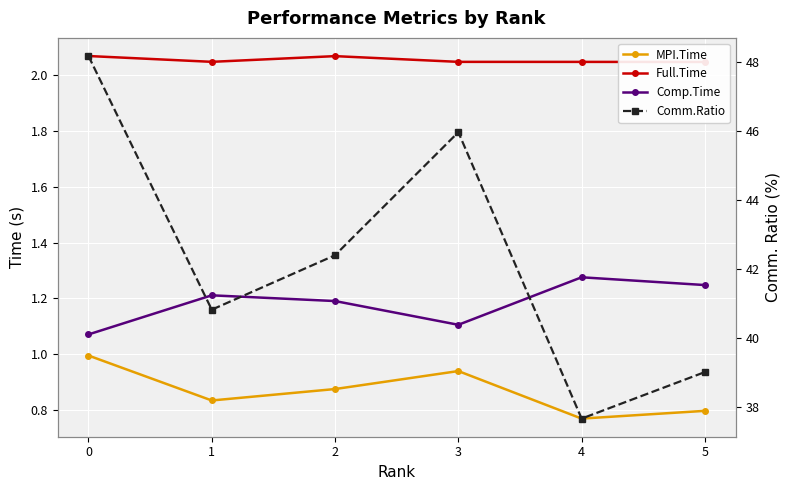

How many values in the Comm.Ratio series exceed 42?

3